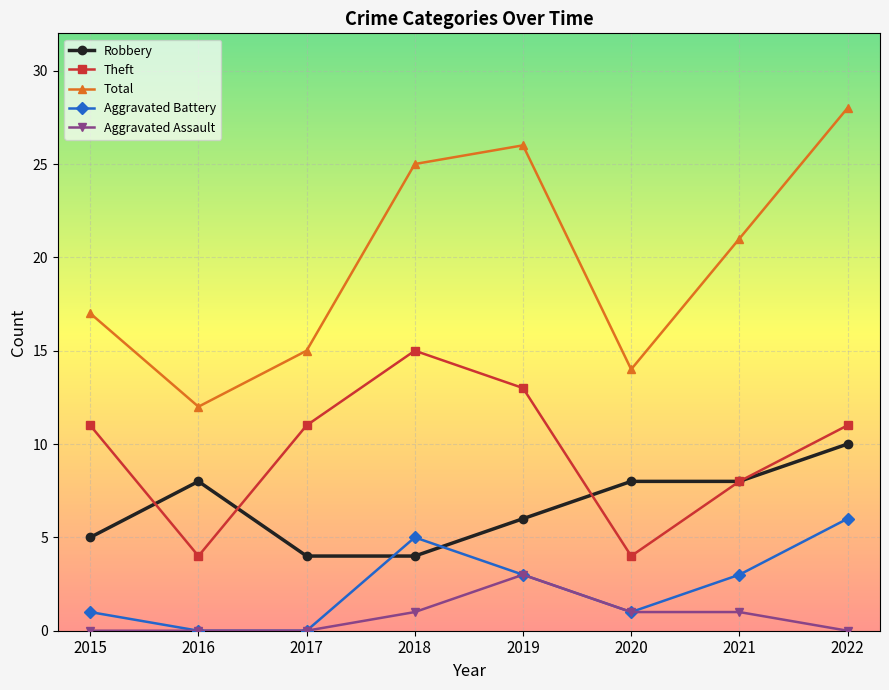

What is the total value across all series at 2015?

34